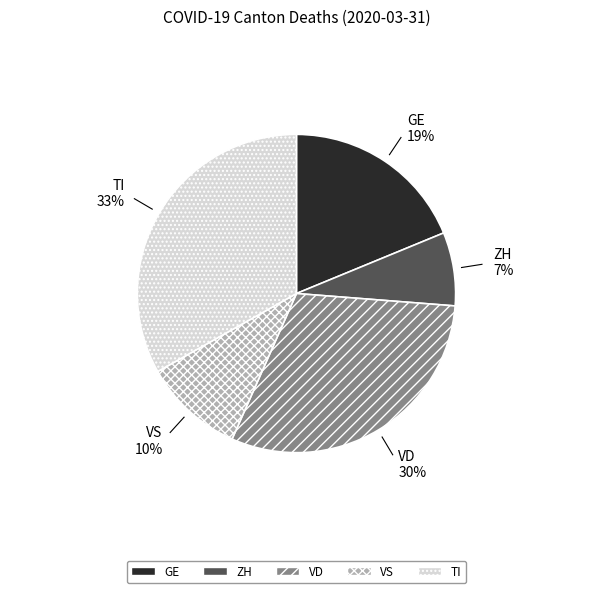

Does VS represent more than half of the total?

No